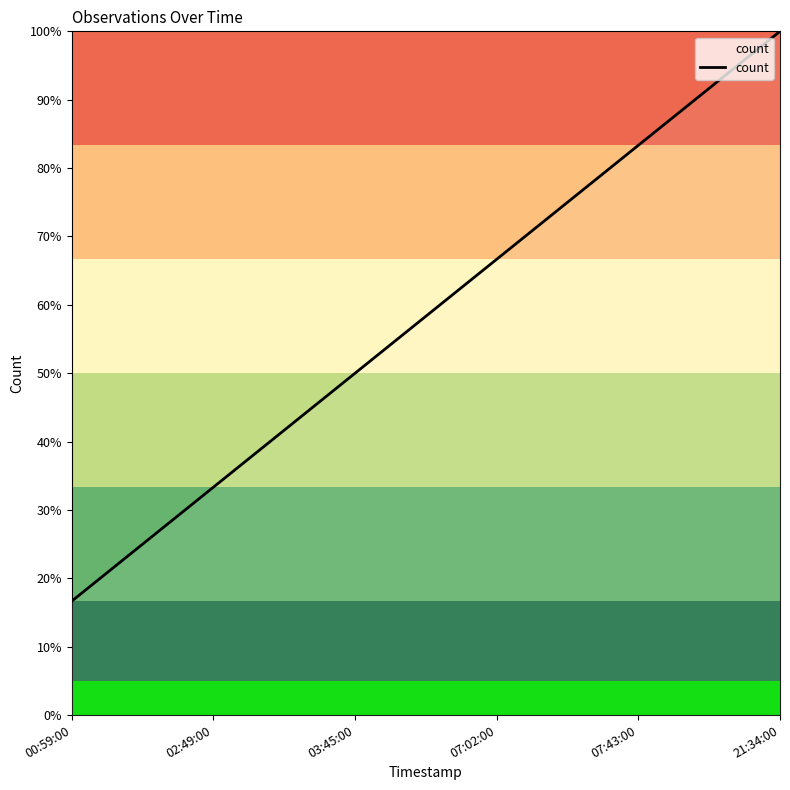

What is the sum of all values?

350.0